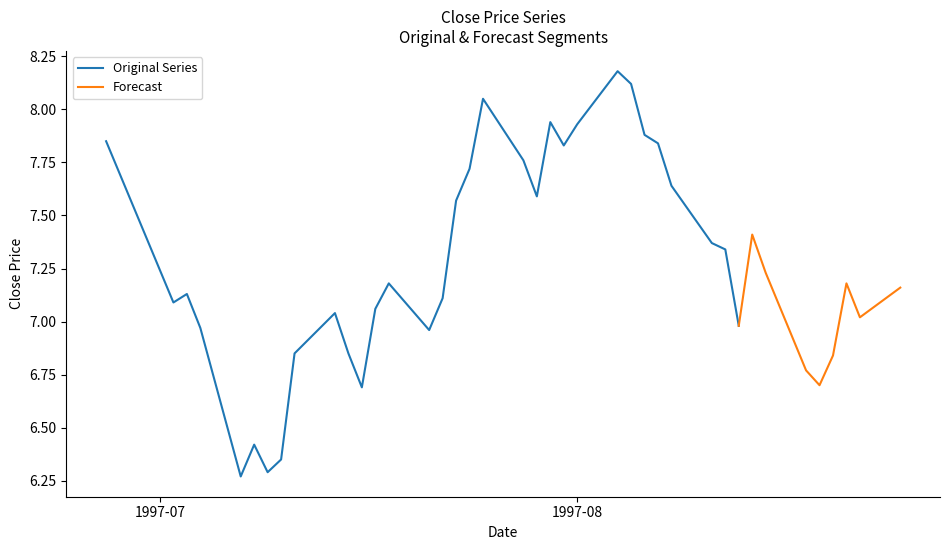

Where is the first local minimum?

1997-07-02